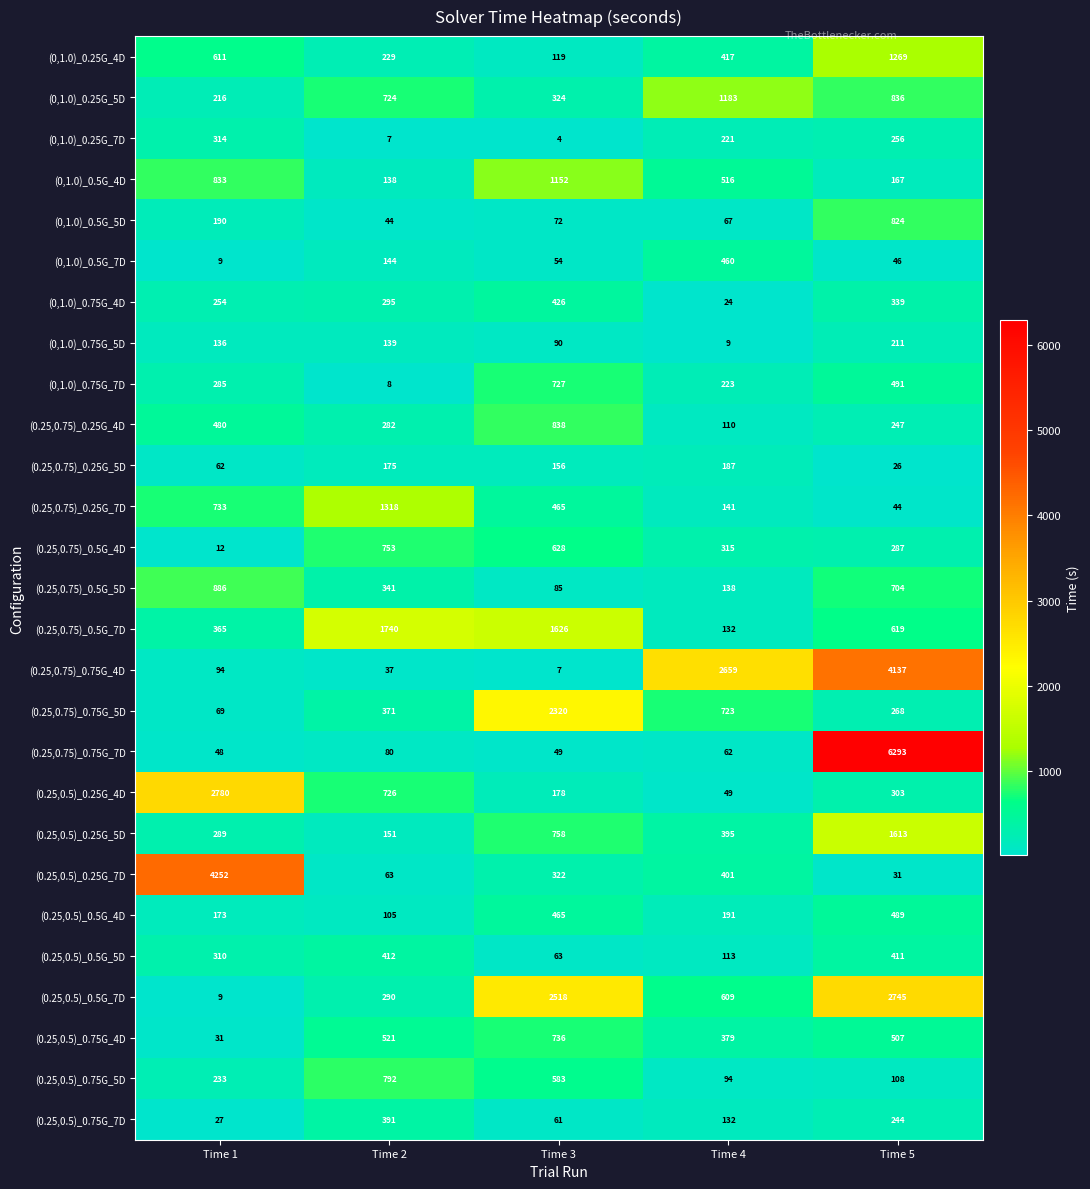

True or false: (0,1.0)_0.25G_4D has a value of 119 at Time 3.

True